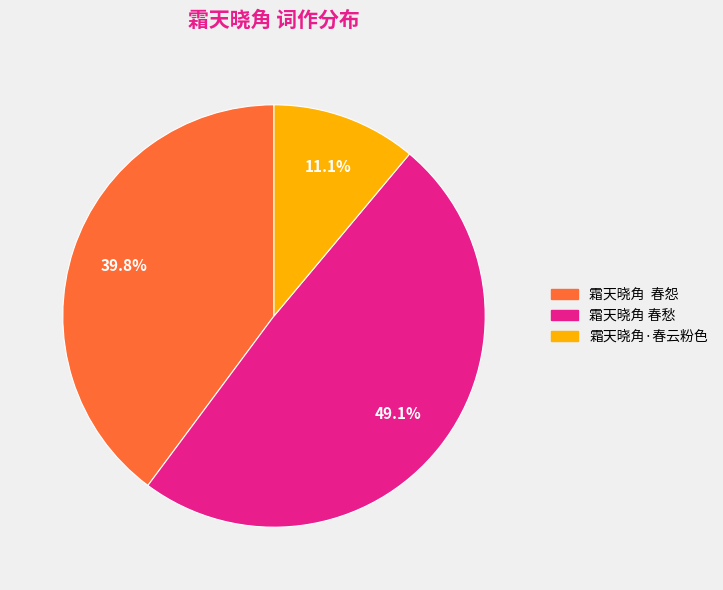

True or false: 霜天晓角 春愁 accounts for 49% of the total.

True